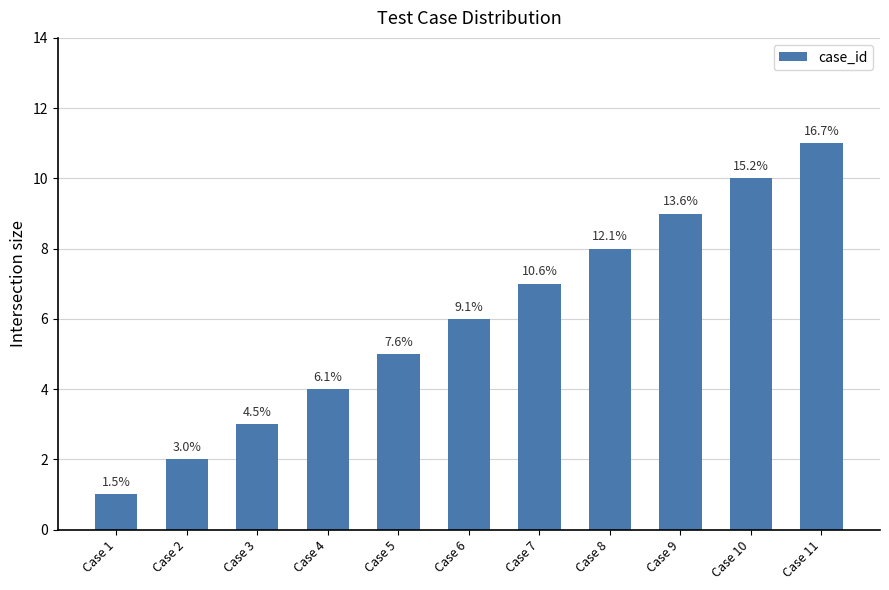

Between Case 8 and Case 6, which is larger?

Case 8